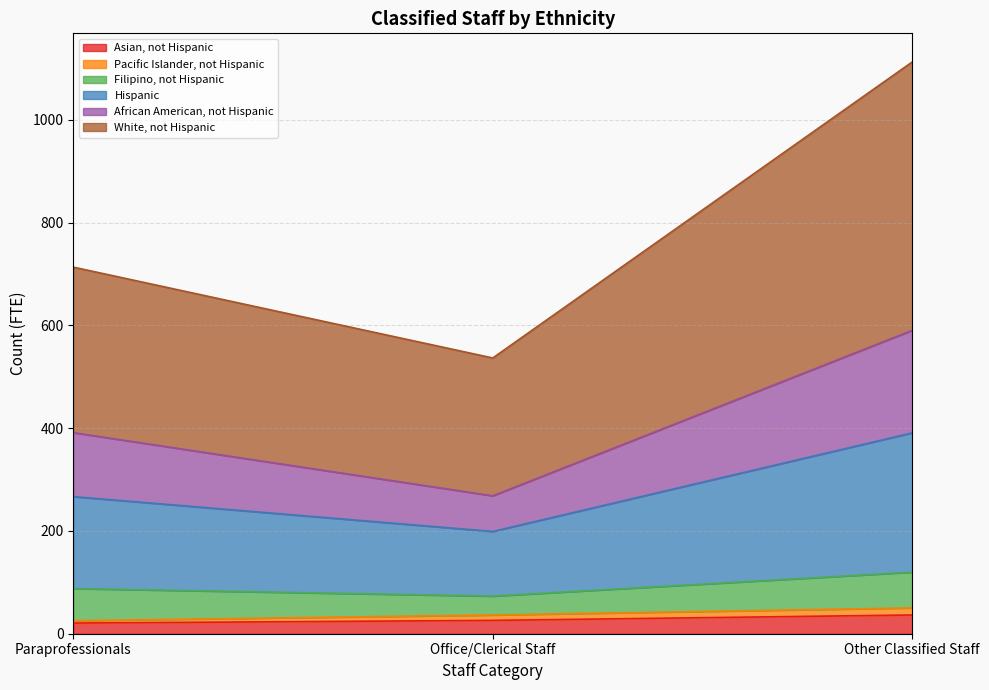

At which category is the sum across all series the highest?

Other Classified Staff